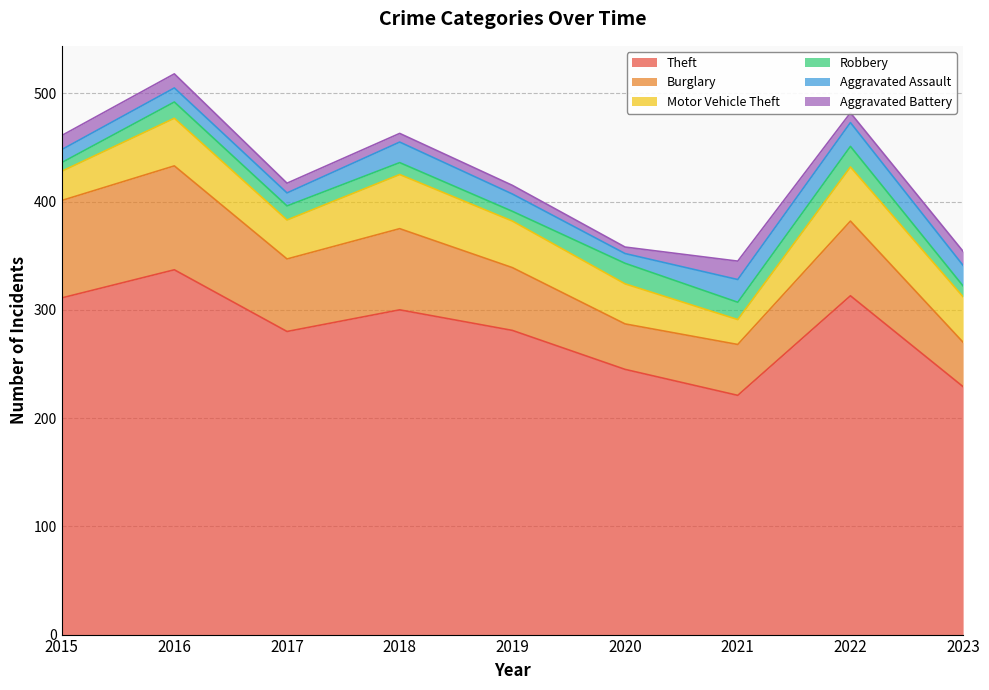

What is the difference between the highest and lowest values at 2016?

324